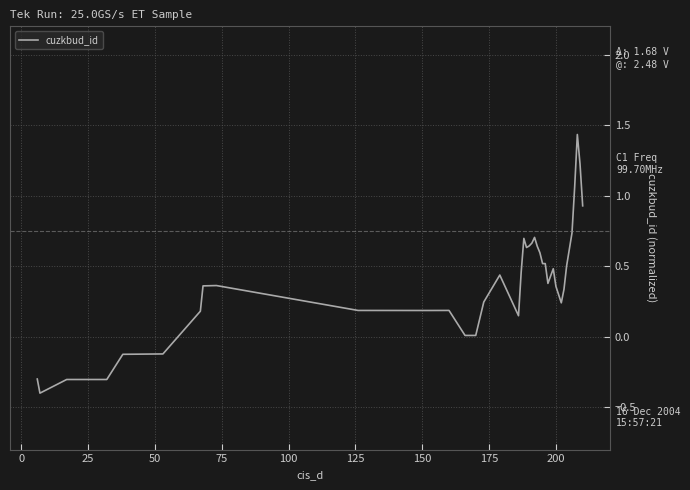

What is the smallest value displayed?

-0.4